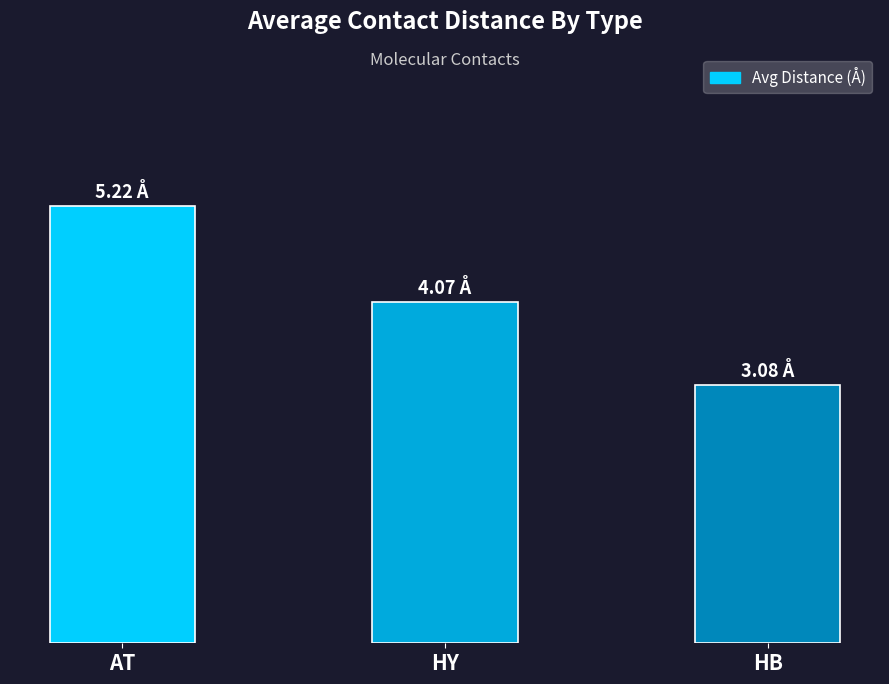

True or false: the data shows 4.1 at HY.

True